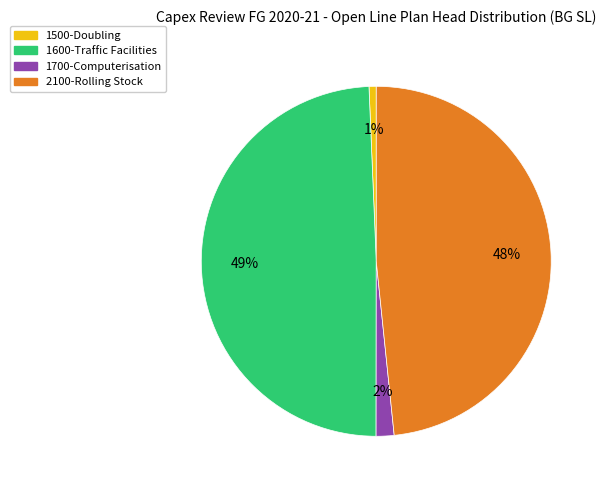

How many slices are in this pie chart?

4